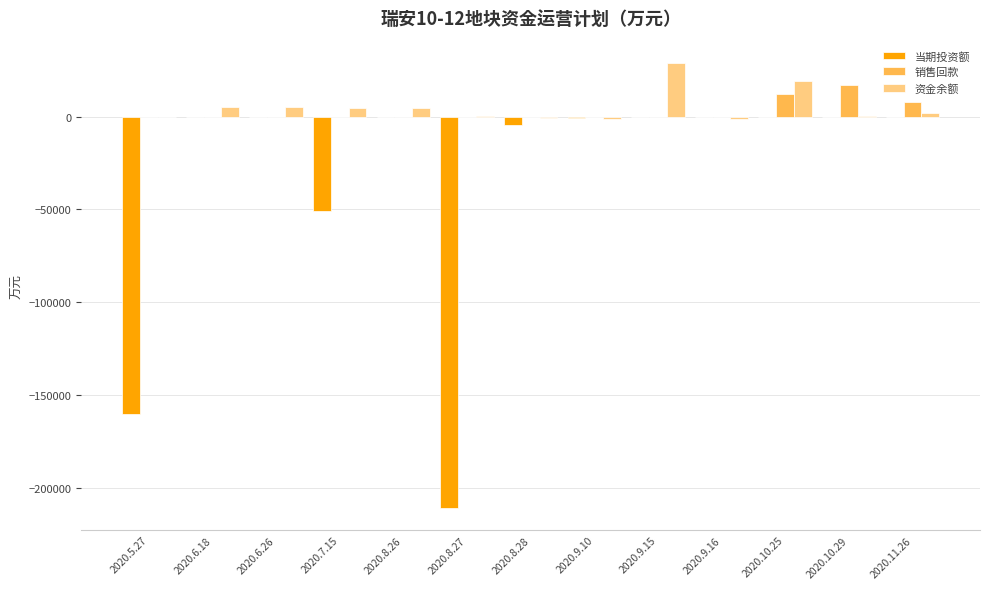

Which series changed the most between 2020.7.15 and 2020.9.10?

当期投资额